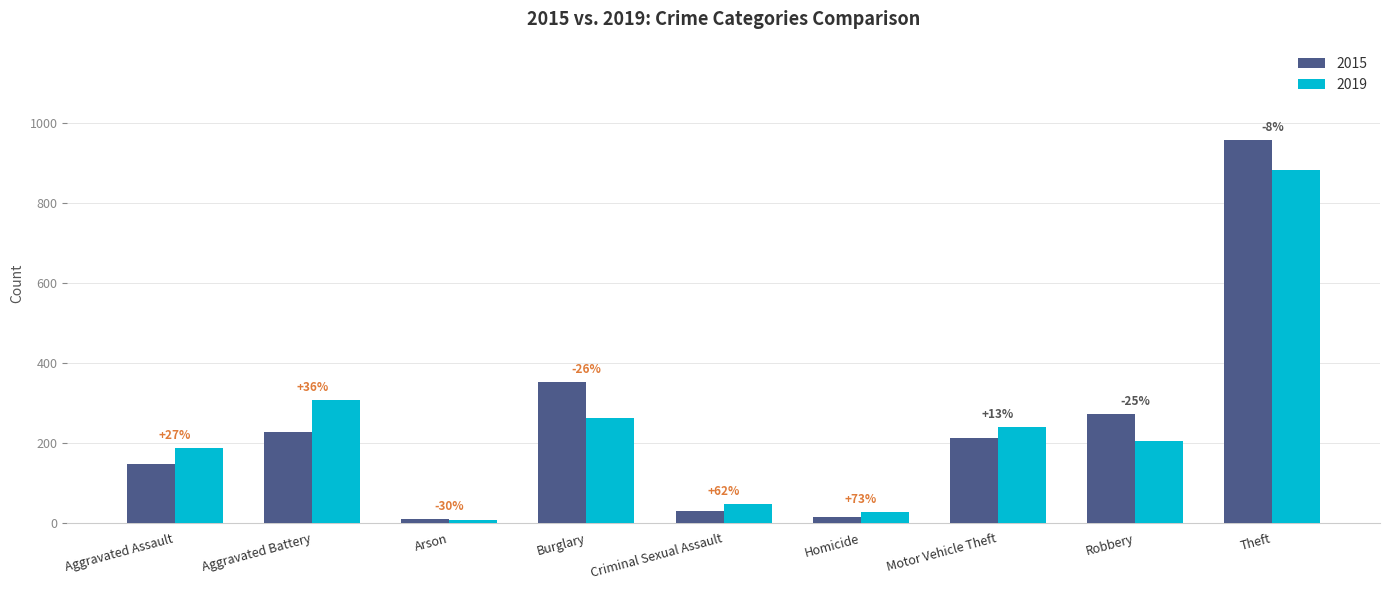

What are all the series names shown in the legend?

2015, 2019